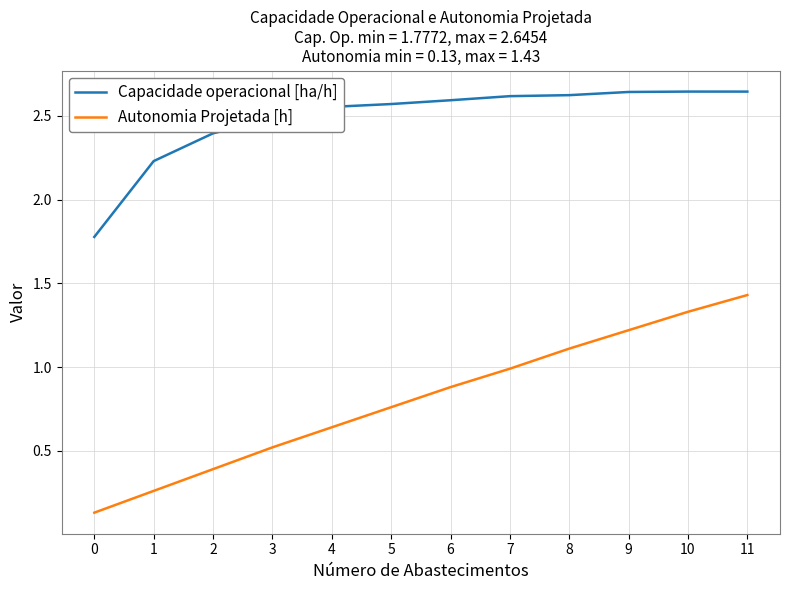

What is the difference between the maximum and second lowest values in the Capacidade operacional [ha/h] series?

0.4